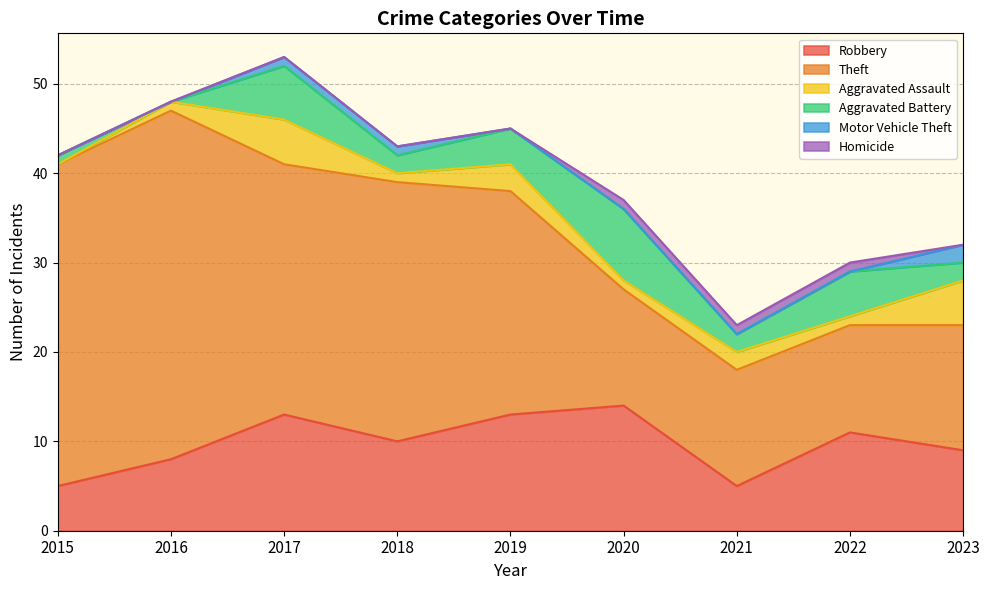

What is the value of the Aggravated Battery point at the 4th from the left?

2